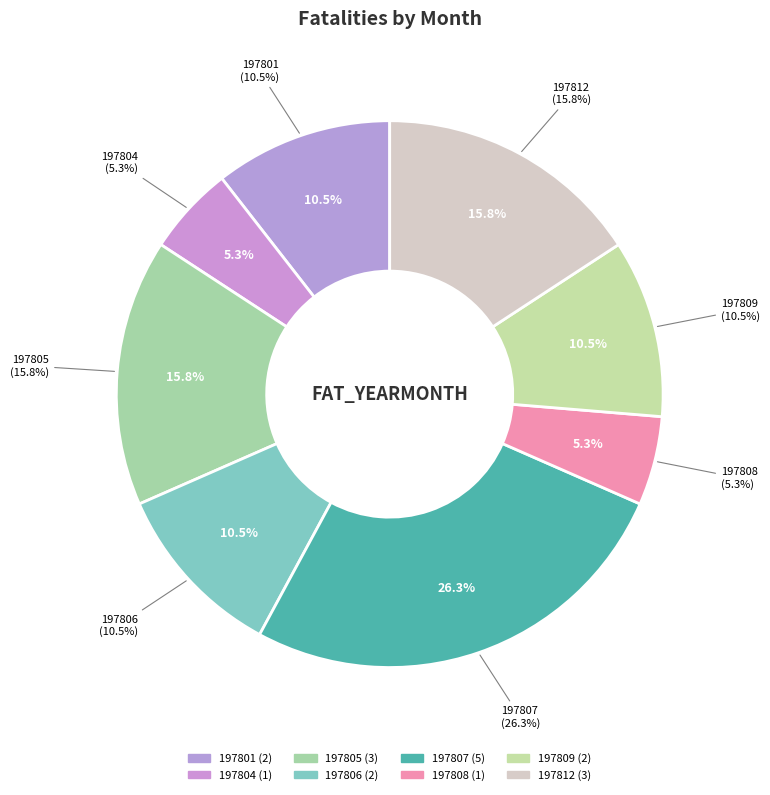

Which category has the smallest portion of the pie?

197804